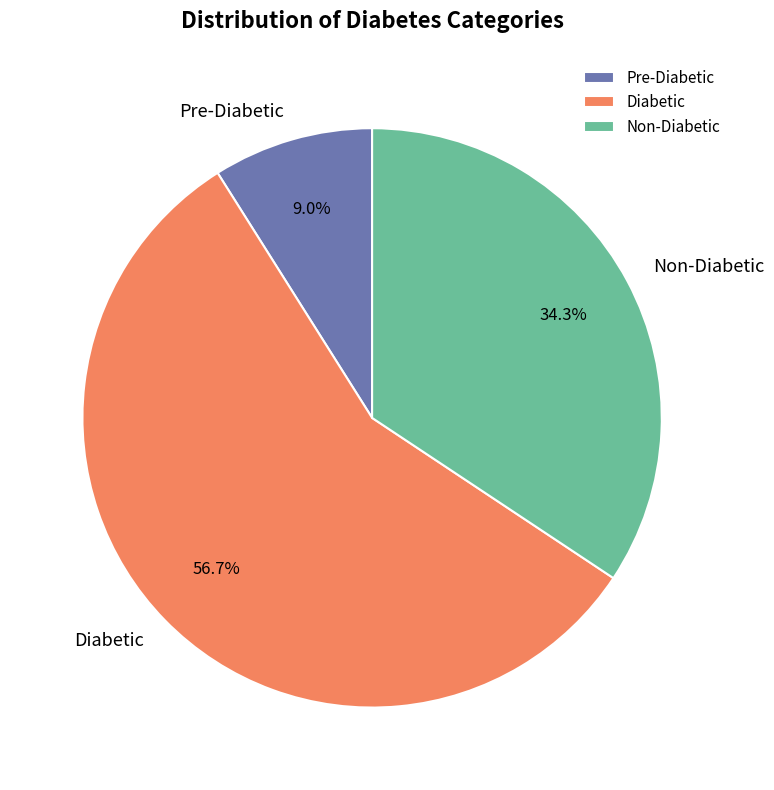

How much of the chart is everything except Pre-Diabetic?

91.0%